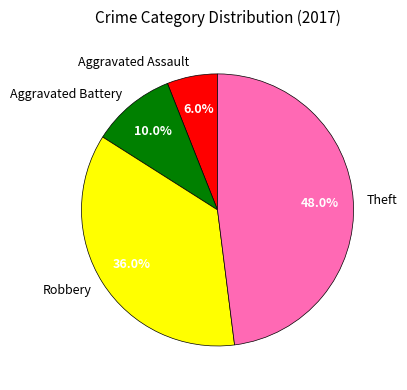

Is the sum of Aggravated Battery and Aggravated Assault greater than half?

No